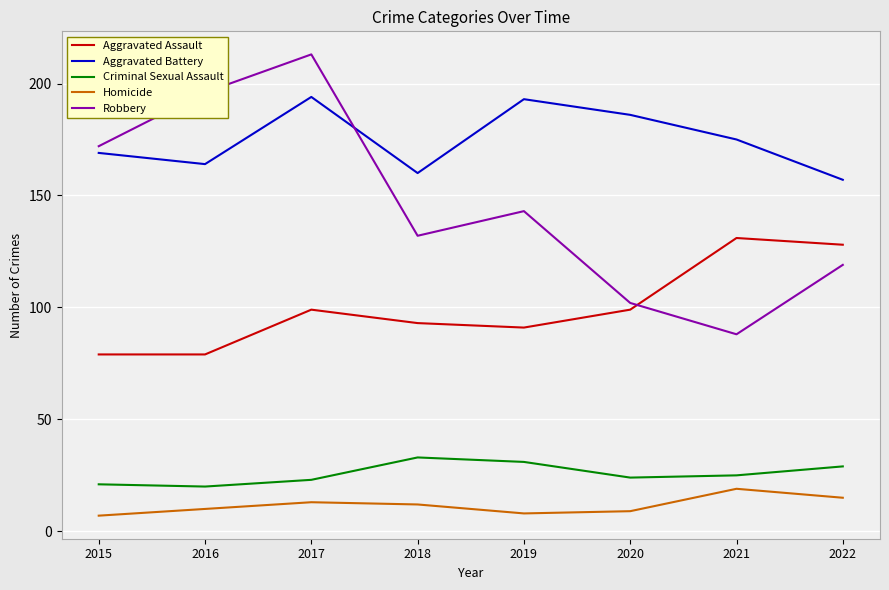

Is the value of Aggravated Assault at 2016 greater than the value of Criminal Sexual Assault at 2019?

Yes